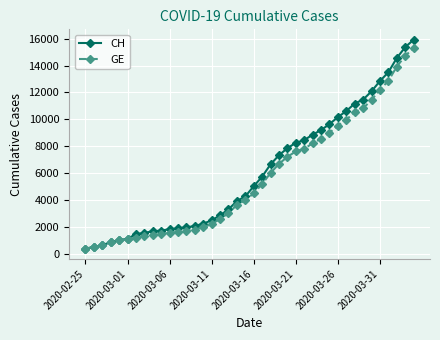

Is this an area chart (filled region under the line)?

No